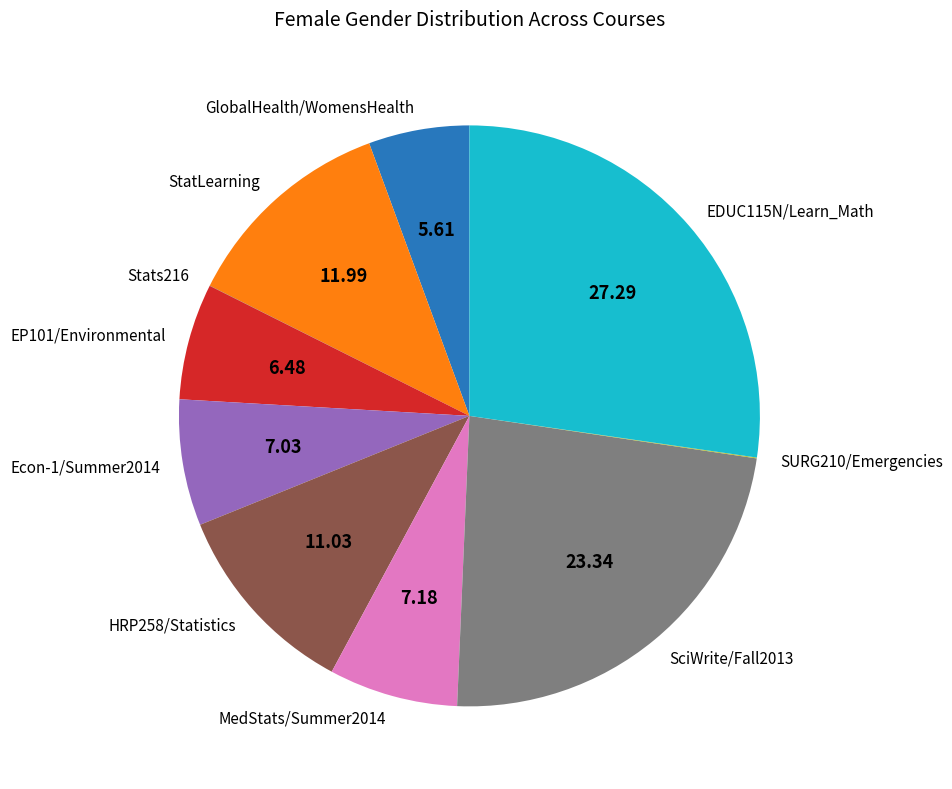

Approximately how many times larger is the value at EDUC115N/Learn_Math compared to MedStats/Summer2014?

3.8